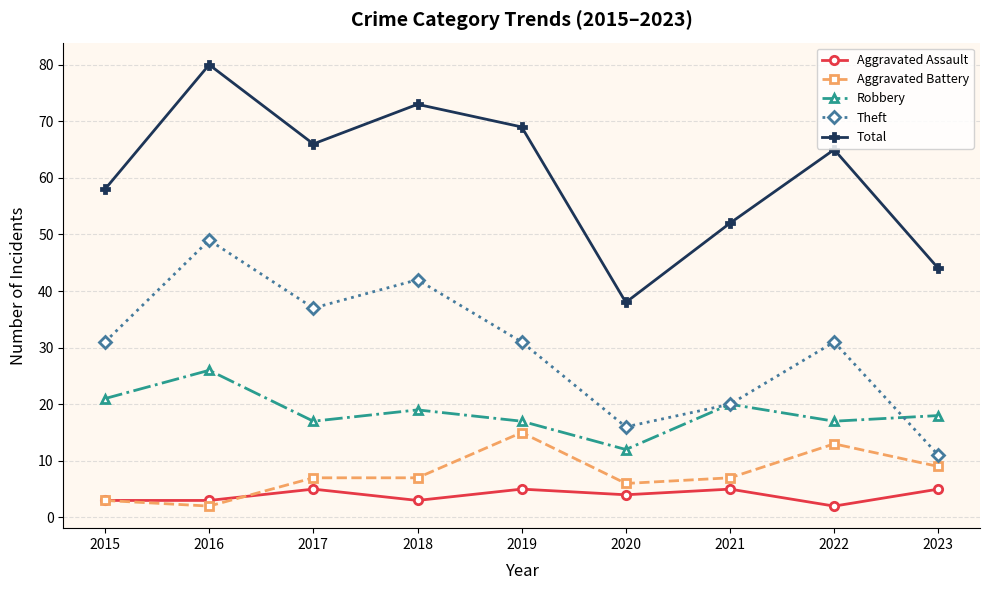

At 2023, list the series in order from smallest to largest.

Aggravated Assault, Aggravated Battery, Theft, Robbery, Total